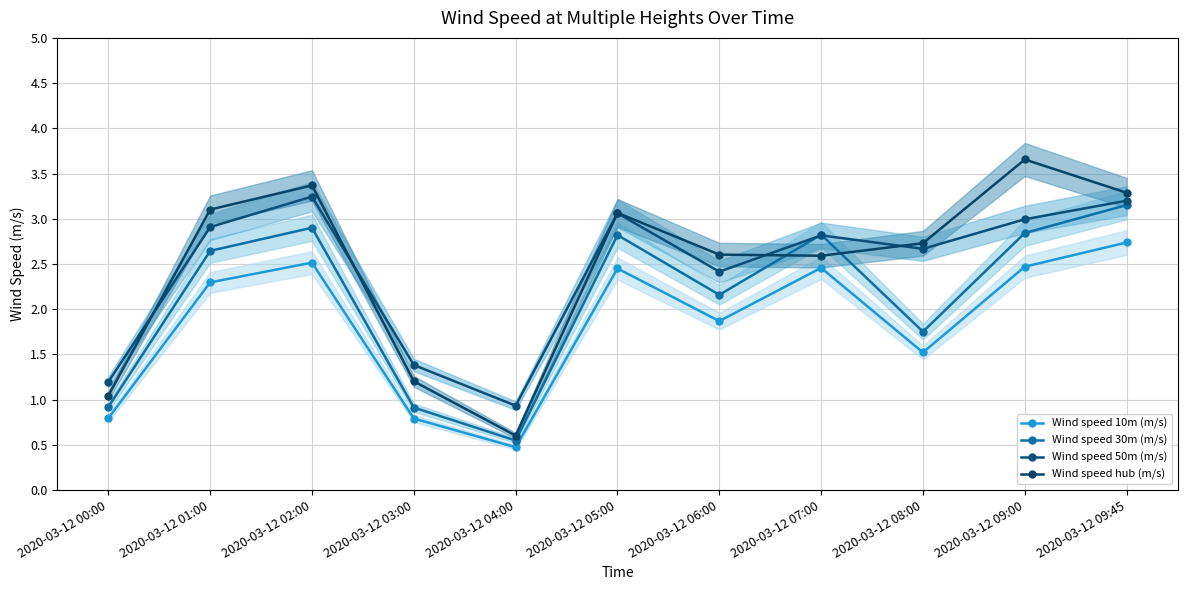

True or false: Wind speed 10m (m/s) and Wind speed 30m (m/s) cross at least once.

False